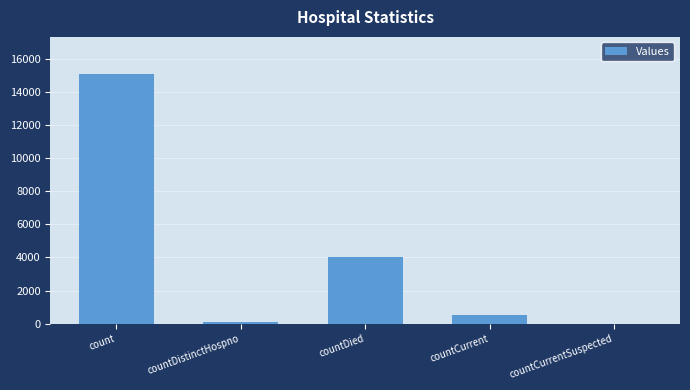

What is the average value?

3946